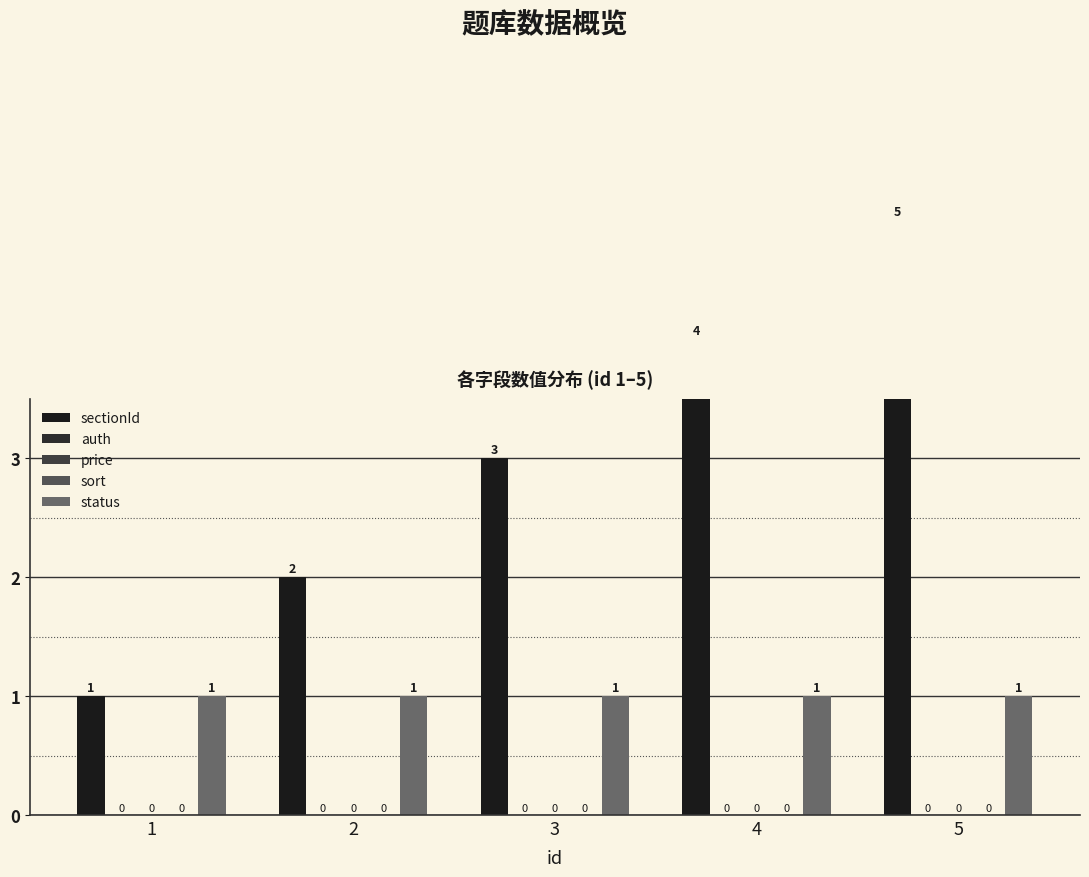

Reading left to right, list all the values displayed in this chart.

sectionId: 1=1	2=2	3=3	4=4	5=5
auth: 1=0	2=0	3=0	4=0	5=0
price: 1=0	2=0	3=0	4=0	5=0
sort: 1=0	2=0	3=0	4=0	5=0
status: 1=1	2=1	3=1	4=1	5=1